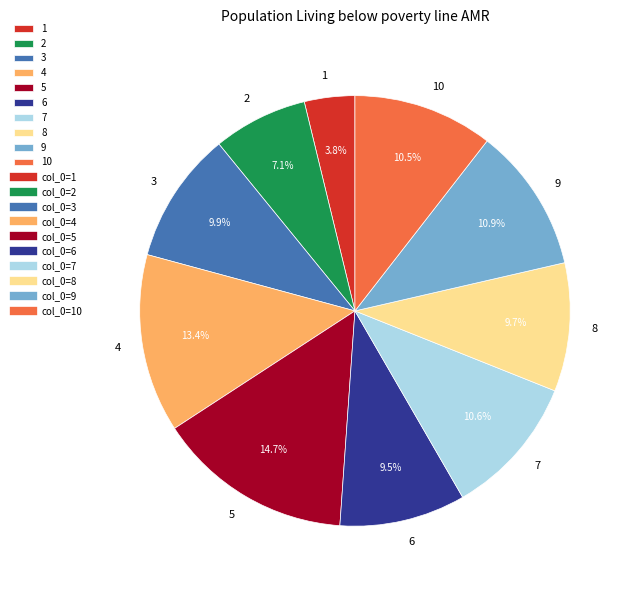

Which has a higher value, 8 or 2?

8